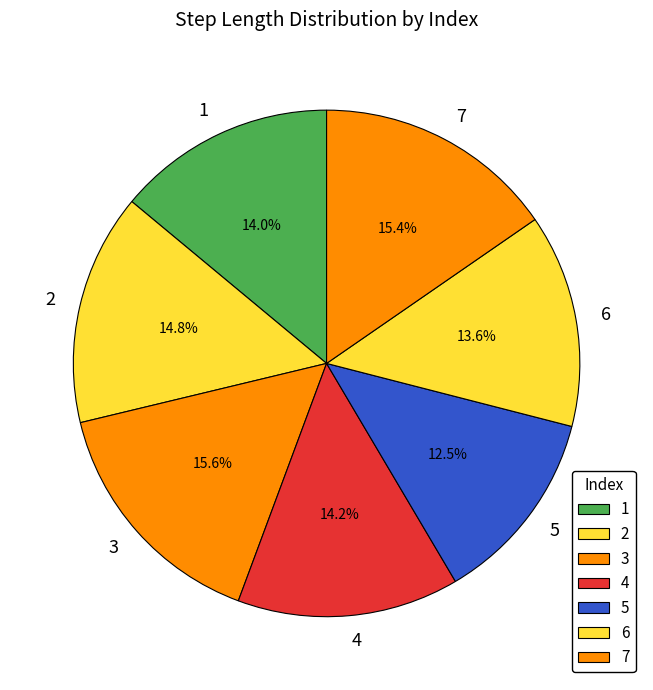

Is there a majority slice in this chart?

No